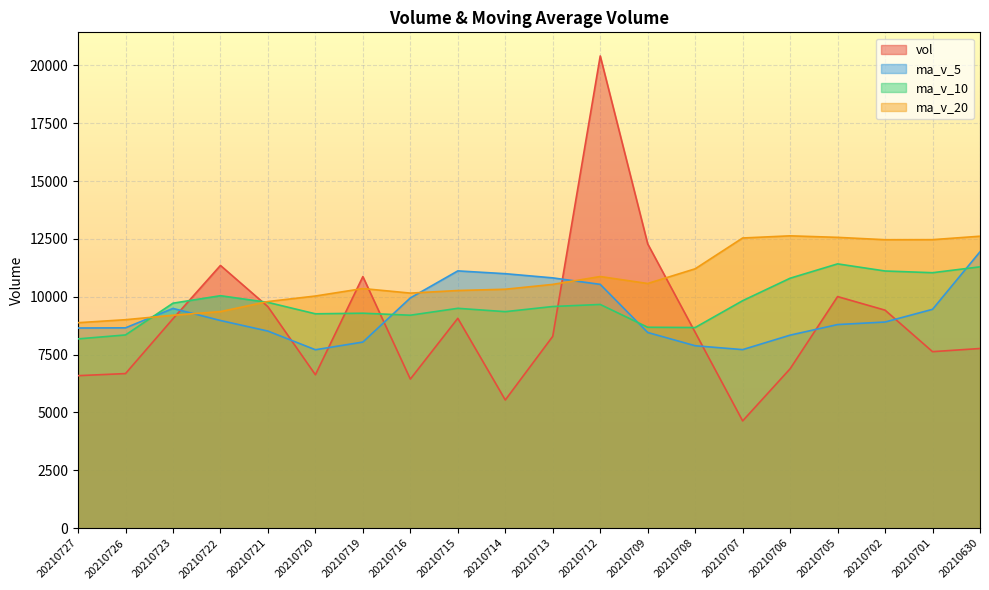

True or false: ma_v_5 and ma_v_10 cross at least once.

True